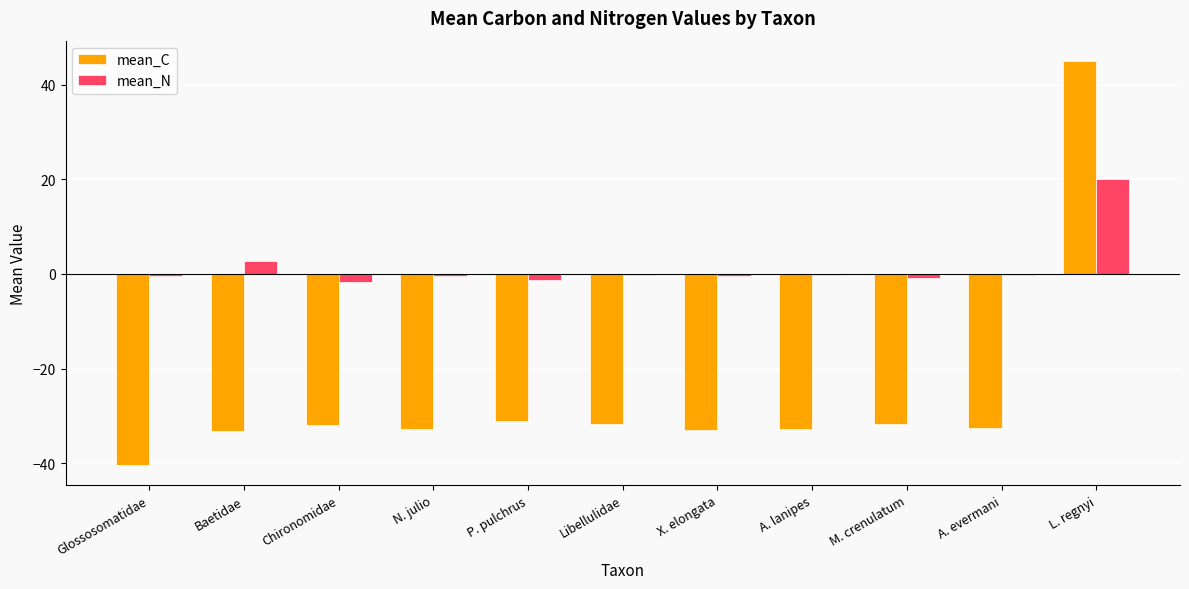

The value of mean_N at A. lanipes is -0.3. True or false?

True